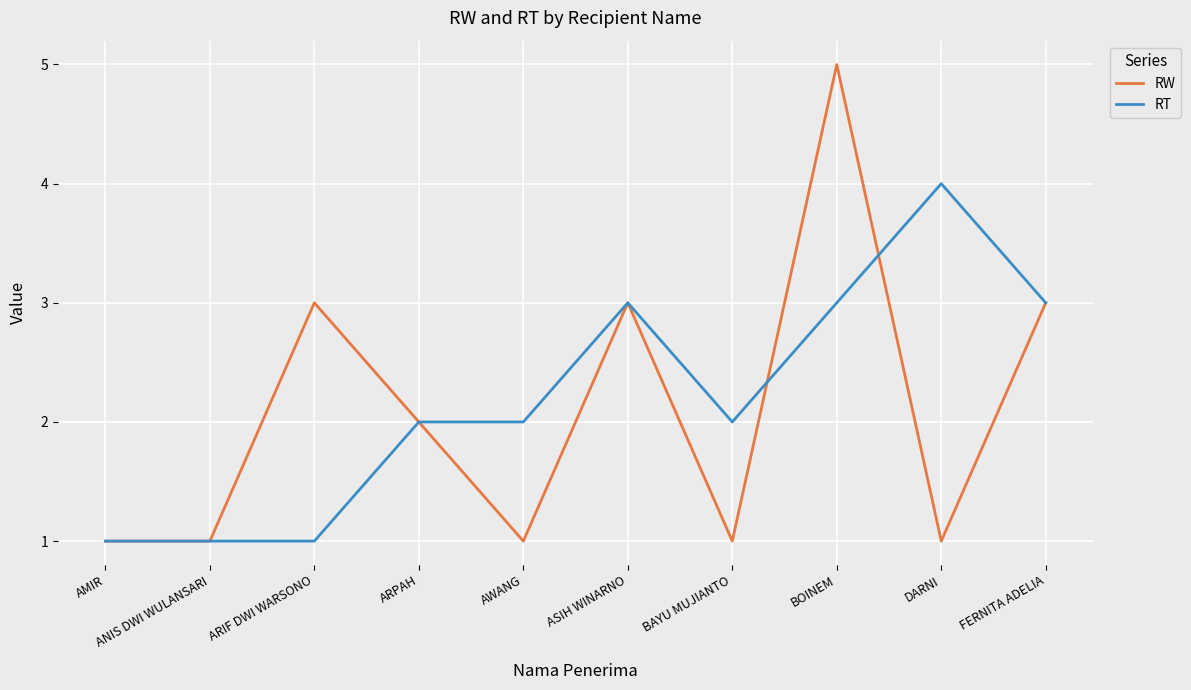

How many lines are shown in the chart?

2